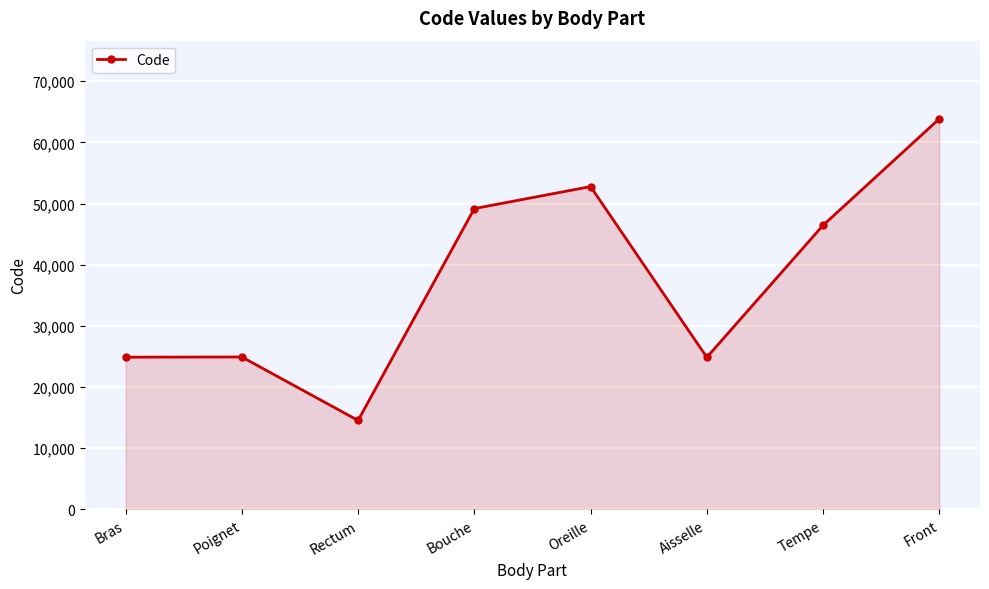

Where is the data nearest to the value 39204?

Tempe